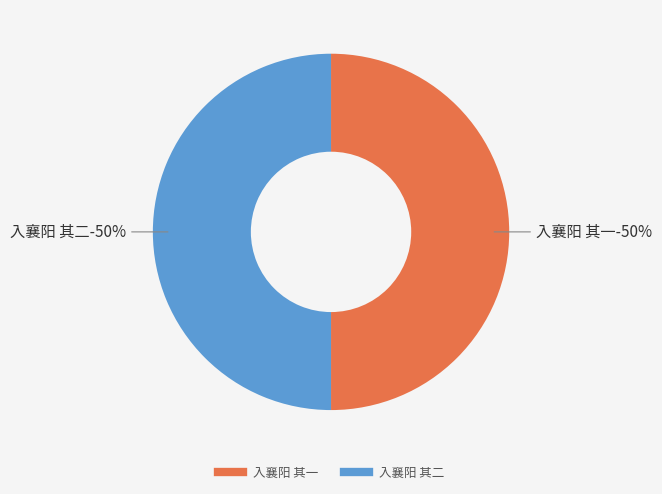

How many segments does this pie chart have?

2